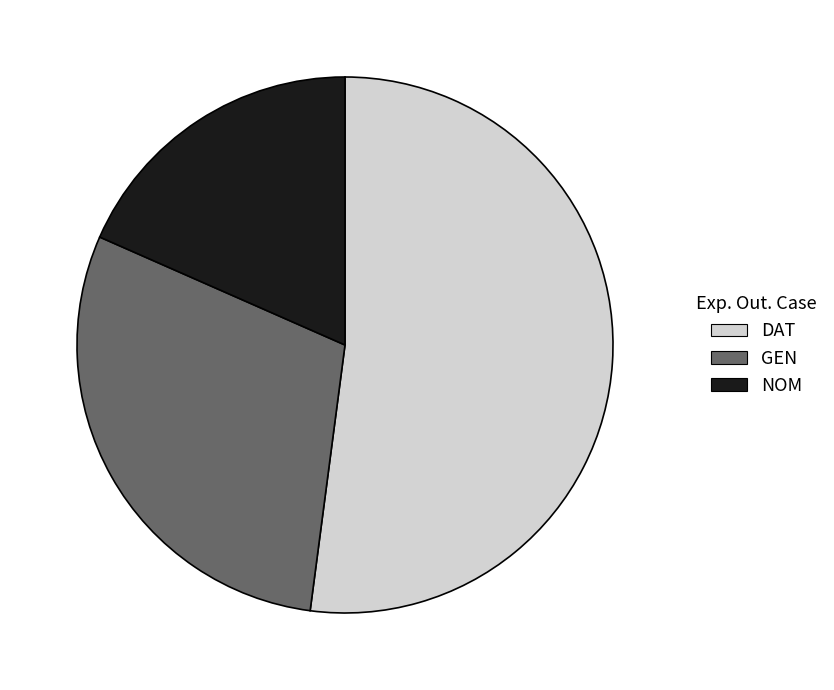

Which category has the smallest portion of the pie?

NOM